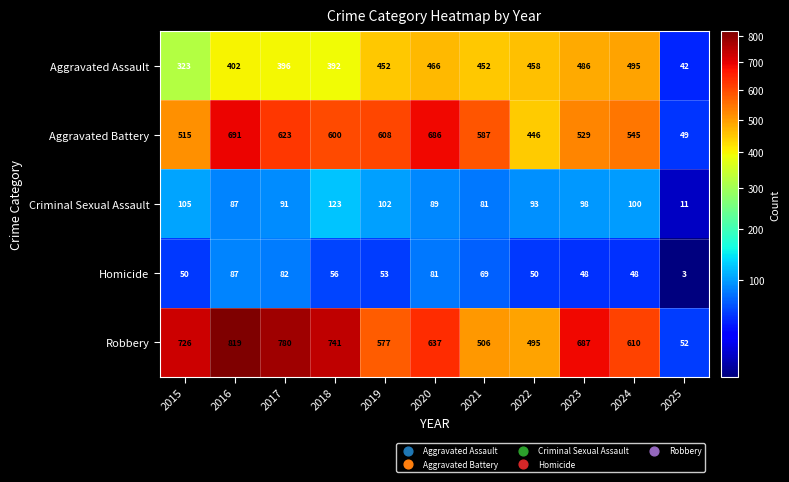

Rank the categories by Aggravated Battery value from highest to lowest.

2016, 2020, 2017, 2019, 2018, 2021, 2024, 2023, 2015, 2022, 2025